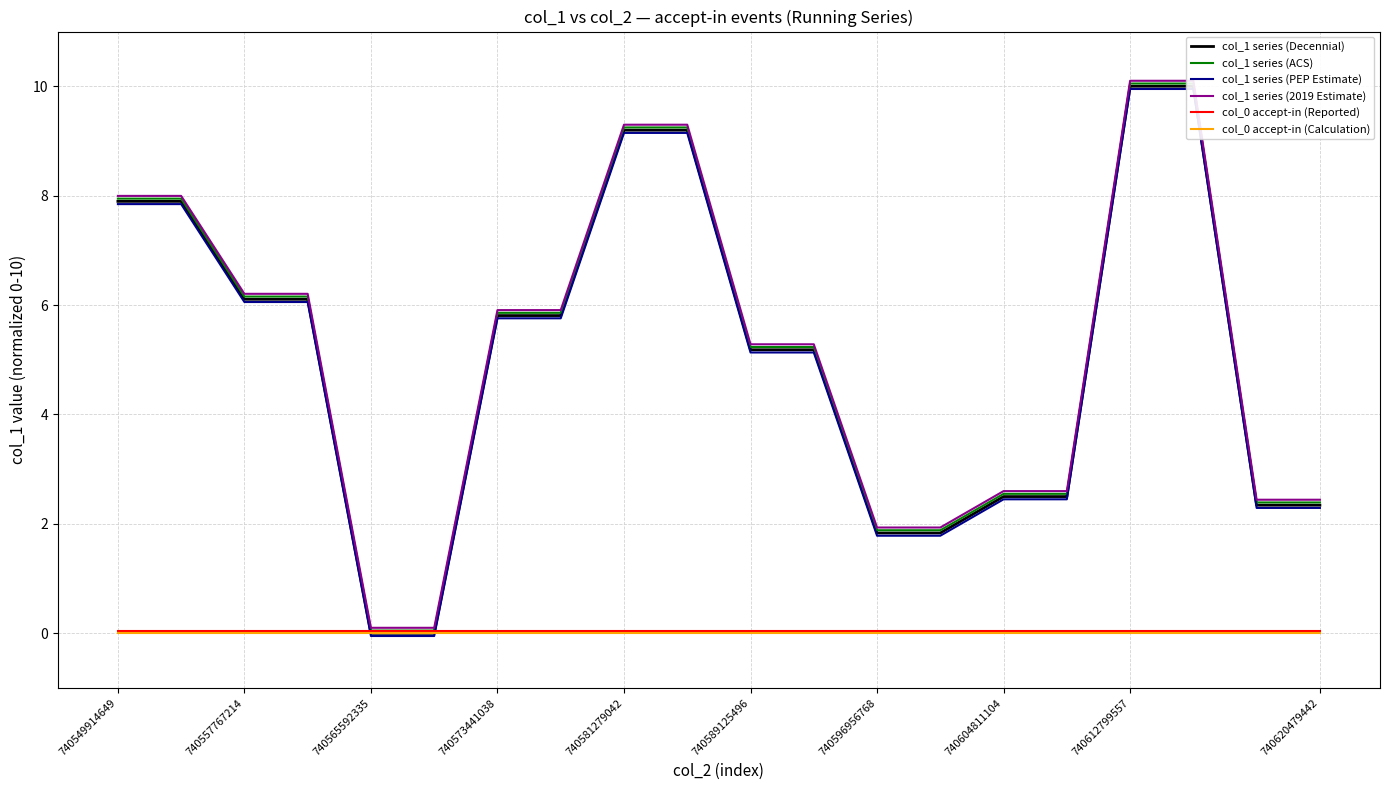

What is the sum of all col_1 series (ACS) values?

102.7